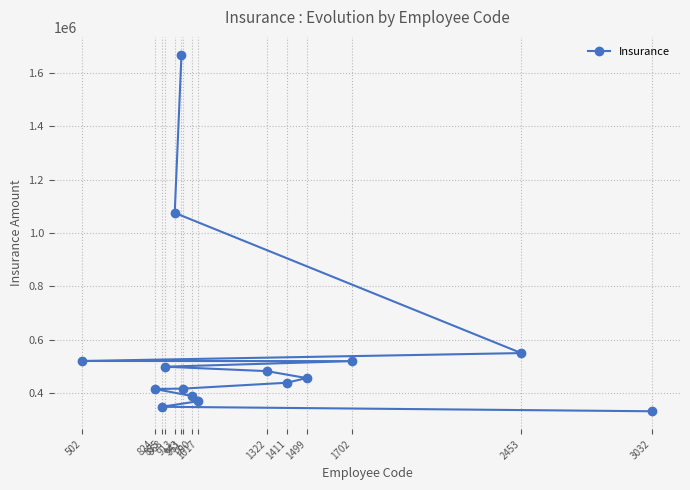

Does the chart have visible grid lines?

Yes